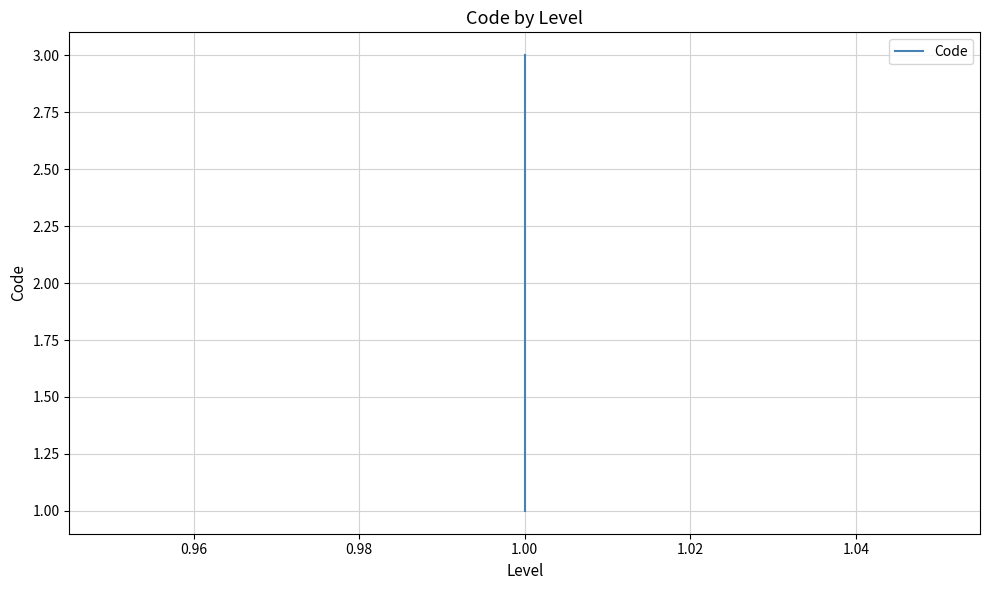

What is the difference between the second highest and minimum values?

1